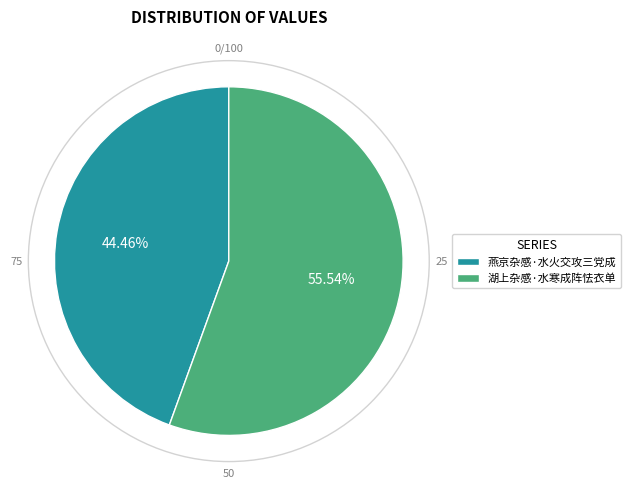

Which slice is the smallest?

燕京杂感·水火交攻三党成